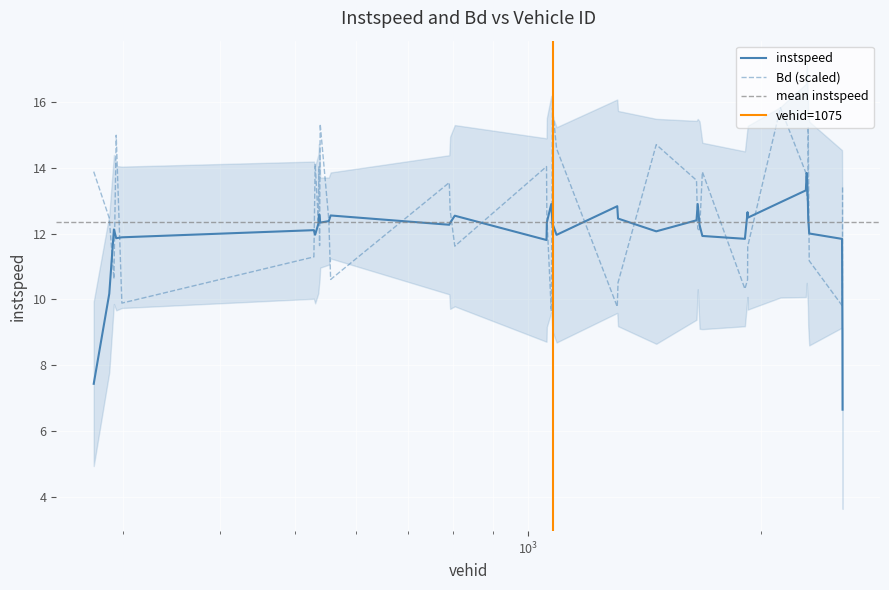

What is the maximum value for Bd (scaled)?

15.8